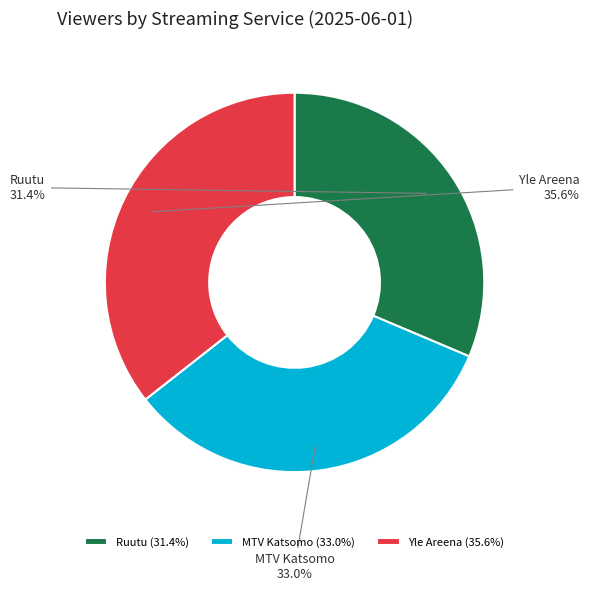

What percentage do MTV Katsomo and Ruutu together represent?

64.4%